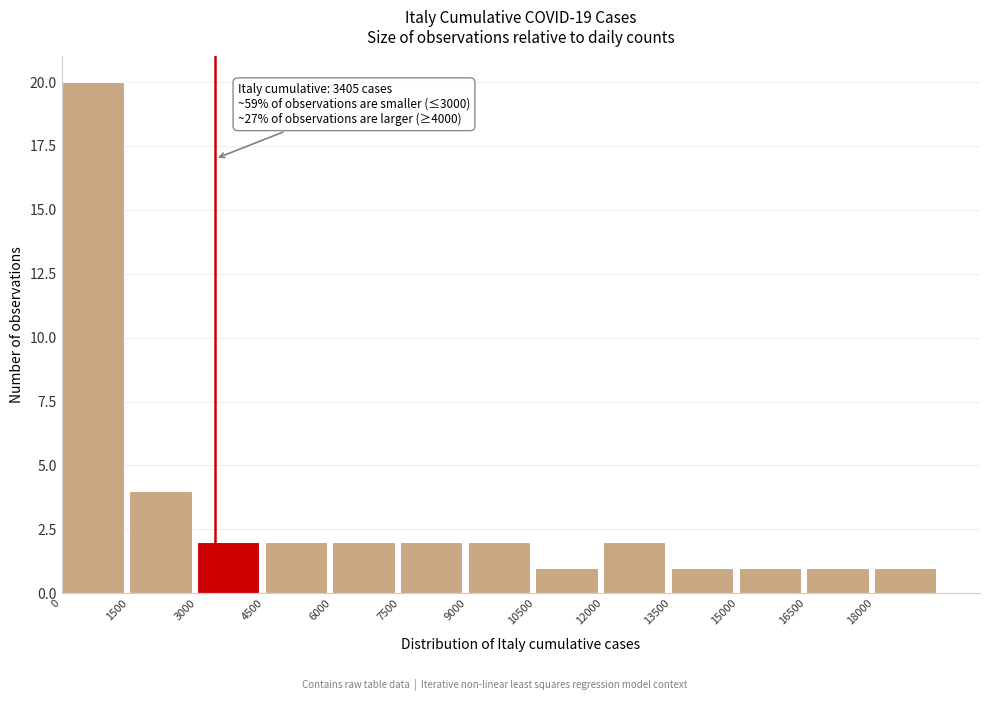

Which range on the x-axis has the tallest bar?

0 to 1500